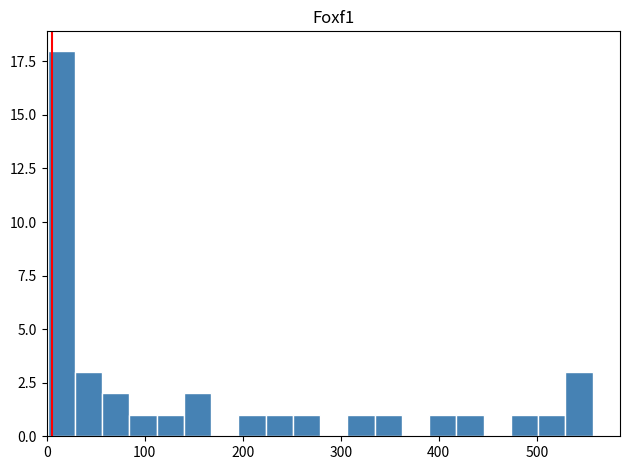

Around what value on the x-axis is the tallest bar? Give the approximate position of its centre, as read against the axis.

10